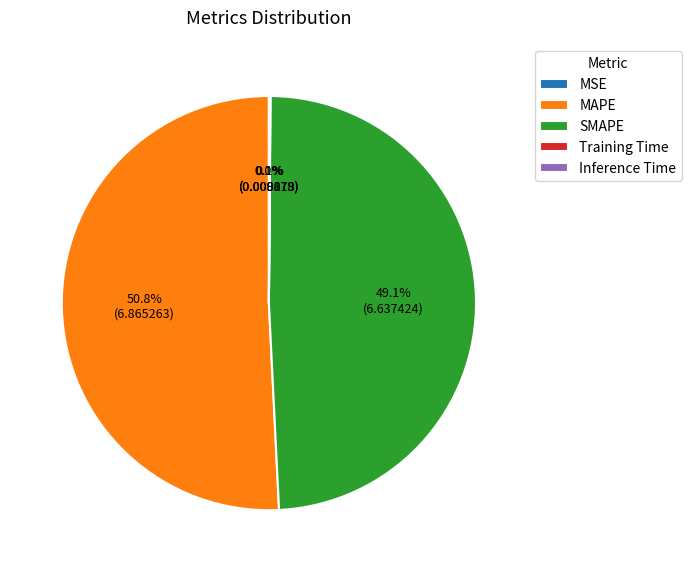

Which slice represents more than half of the pie?

MAPE